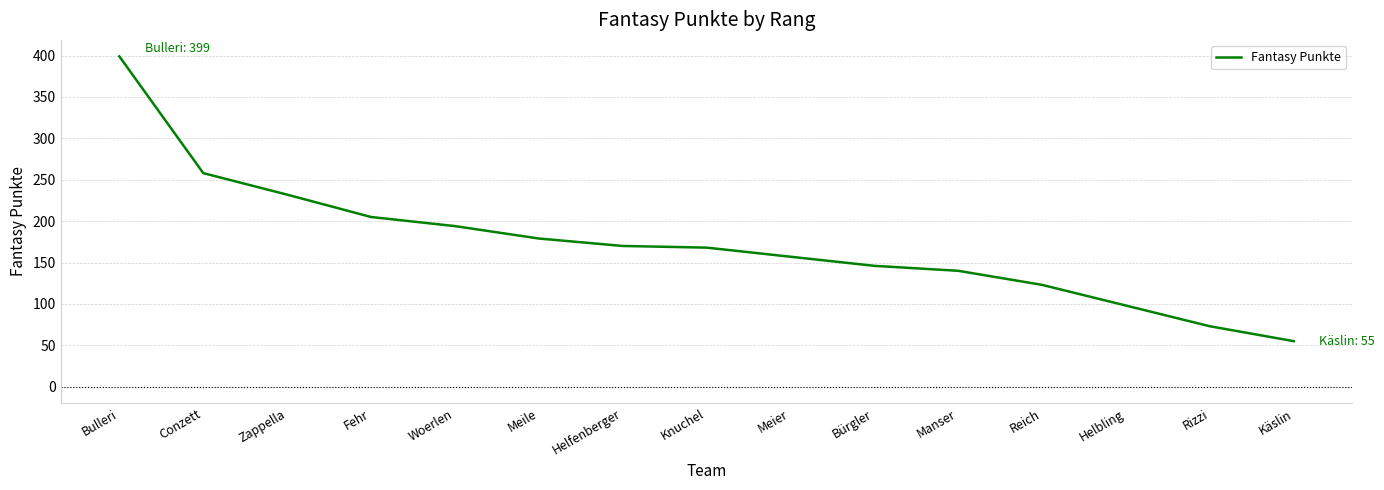

What position from the right is Reich?

4